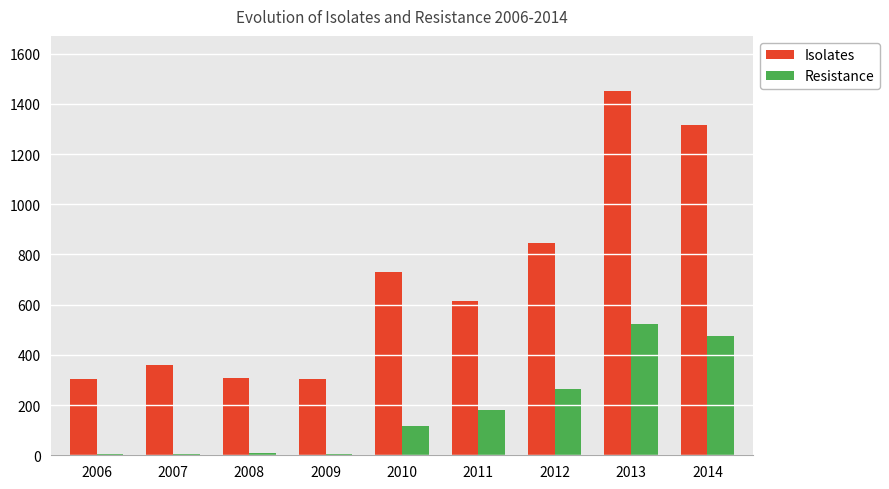

At which label does Isolates reach its peak?

2013